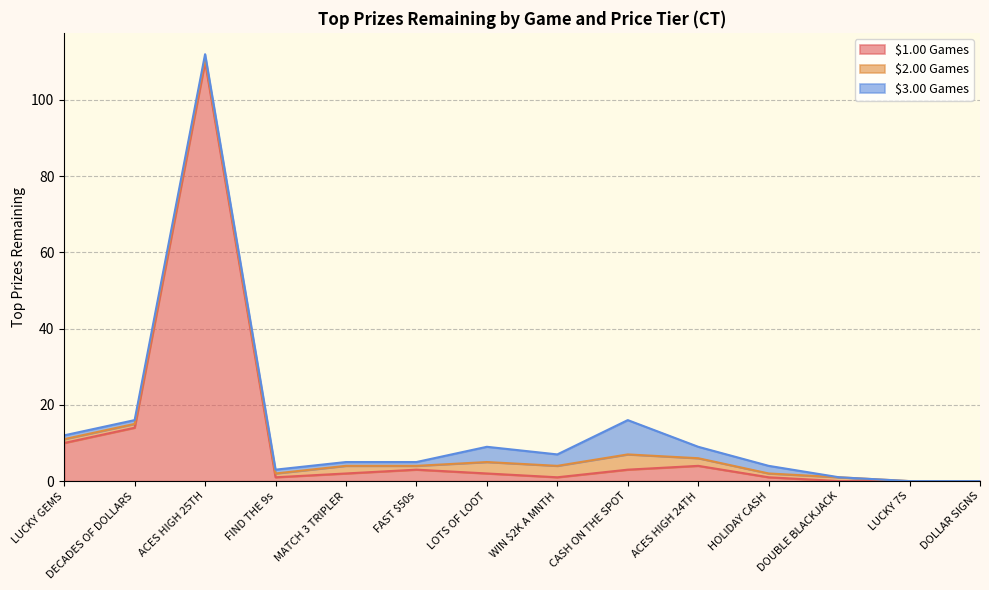

What is the sum of all $1.00 Games values?

151